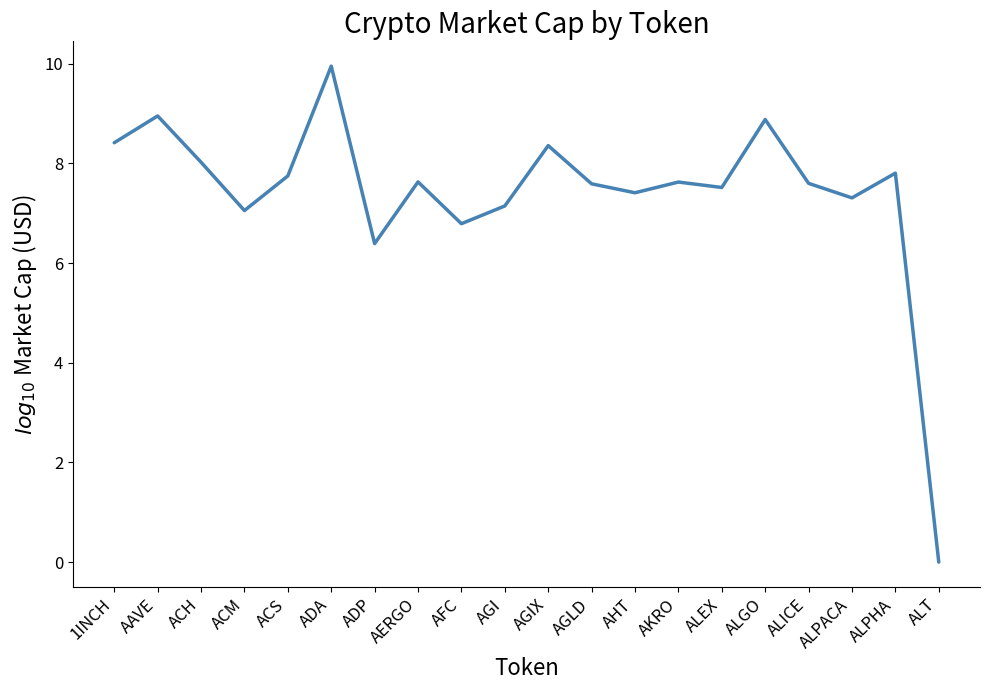

Is it true that the value at AAVE is 3.2?

False